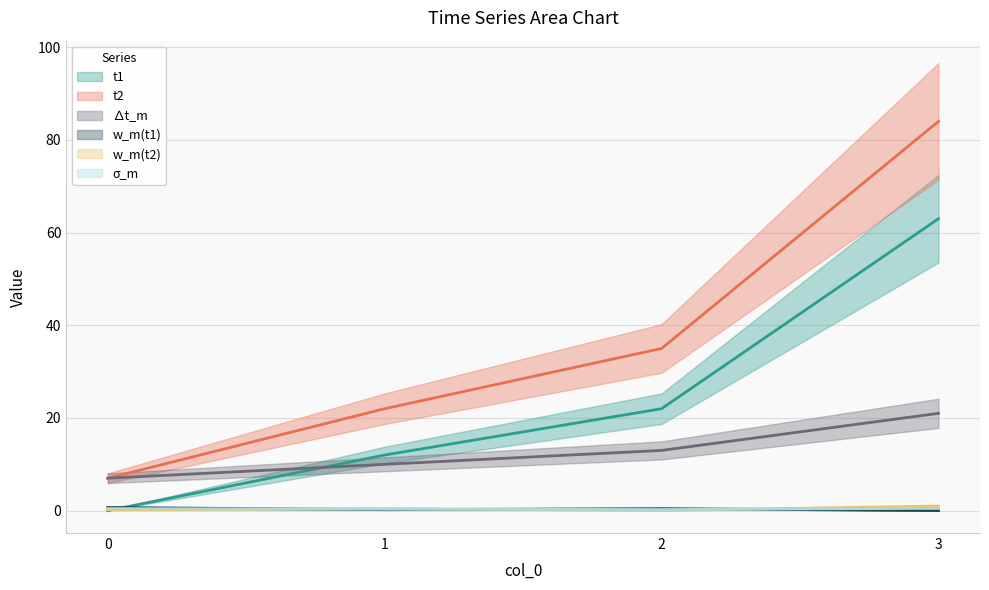

Rank the series by their maximum value, from highest to lowest.

t2, t1, delta_t_m, w_m(t2), w_m(t1), sigma_m